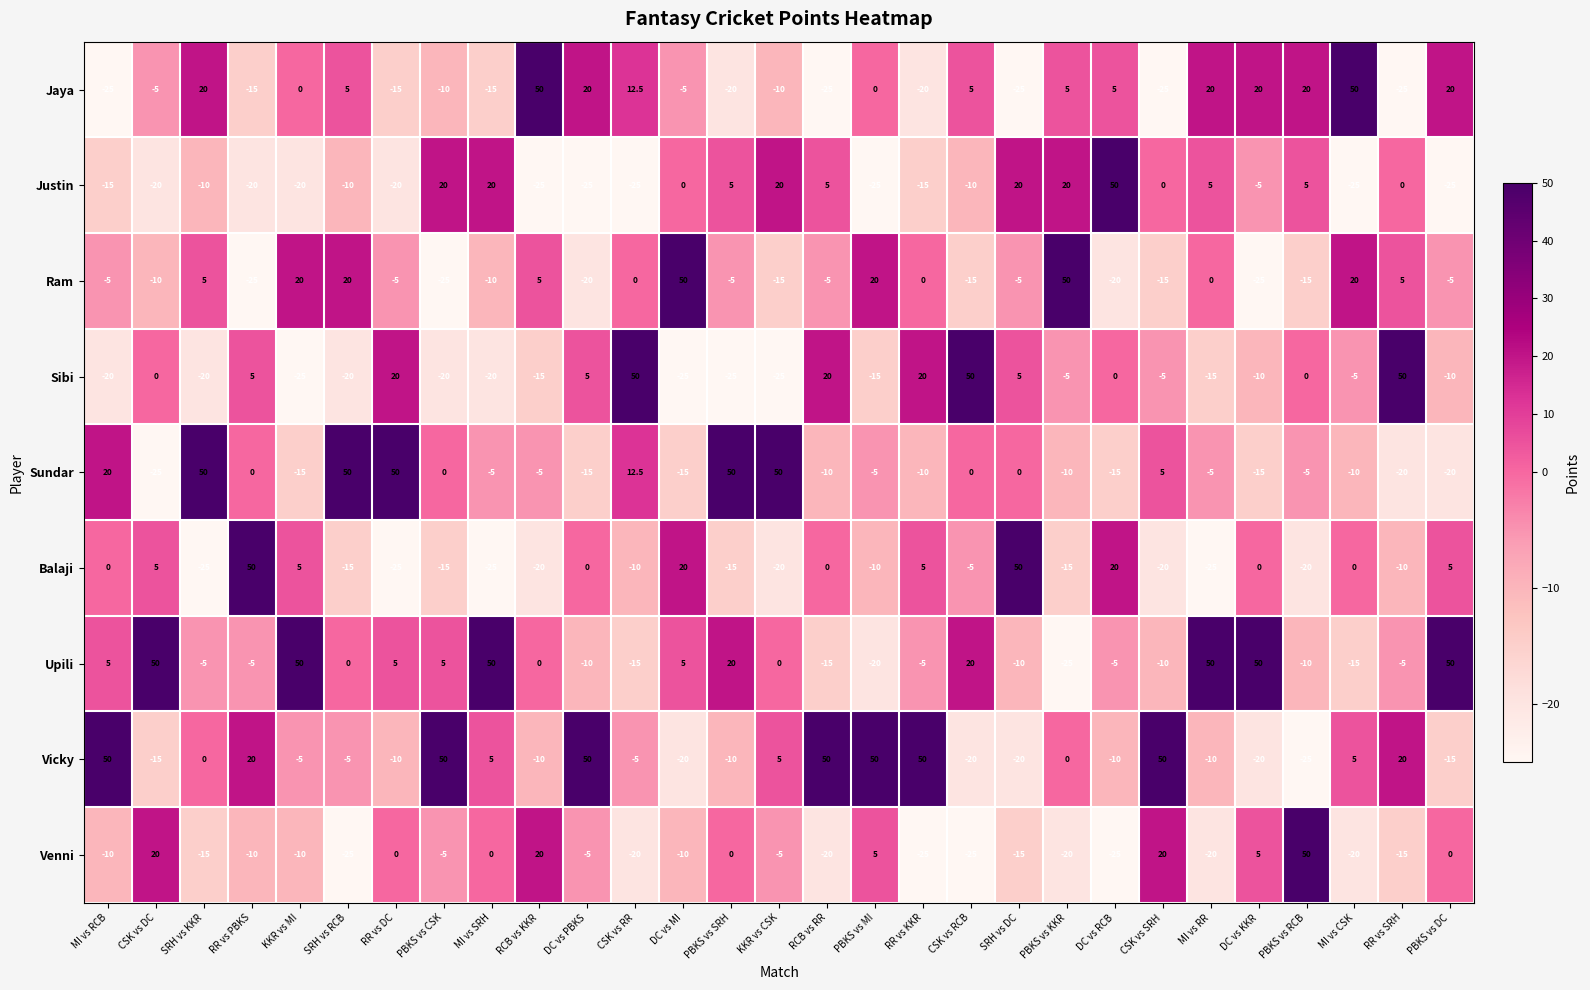

Is the value of Vicky at RCB vs KKR greater than the value of Sibi at CSK vs DC?

No